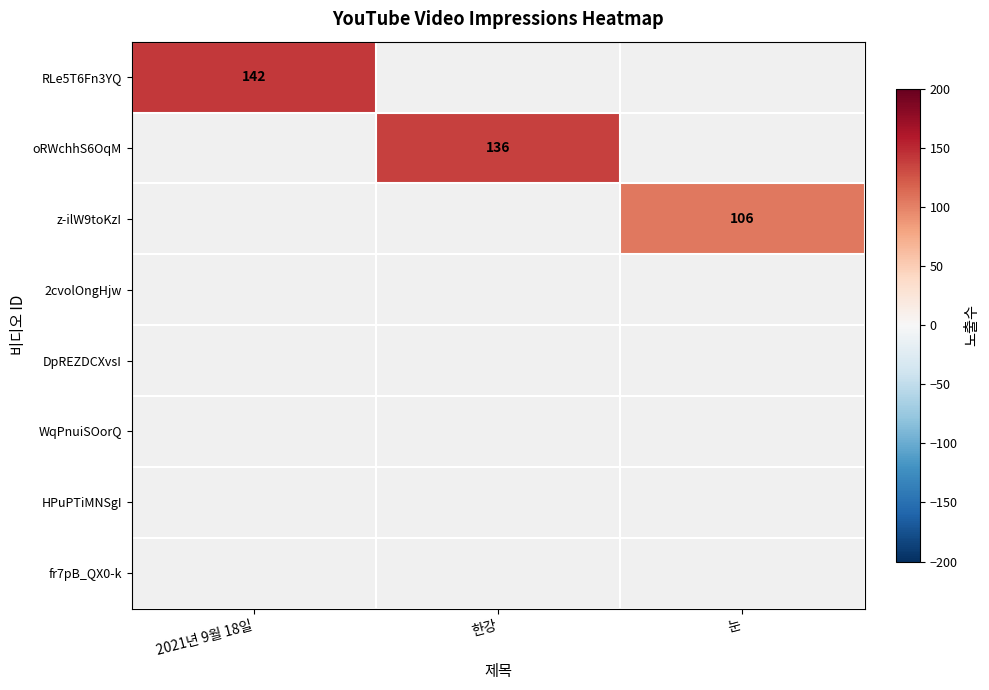

The oRWchhS6OqM series shows 136 at 한강. True or false?

True